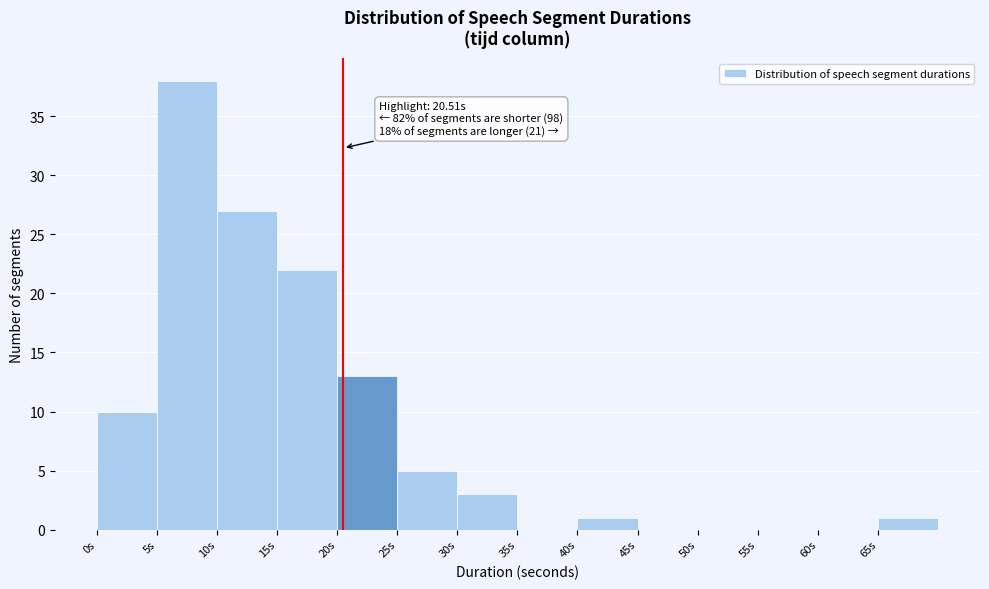

Which range on the x-axis has the tallest bar?

5 to 10